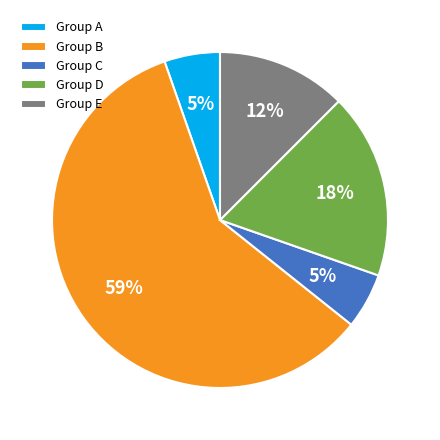

To the nearest percent, what is the combined percentage of Group D and Group C?

23%